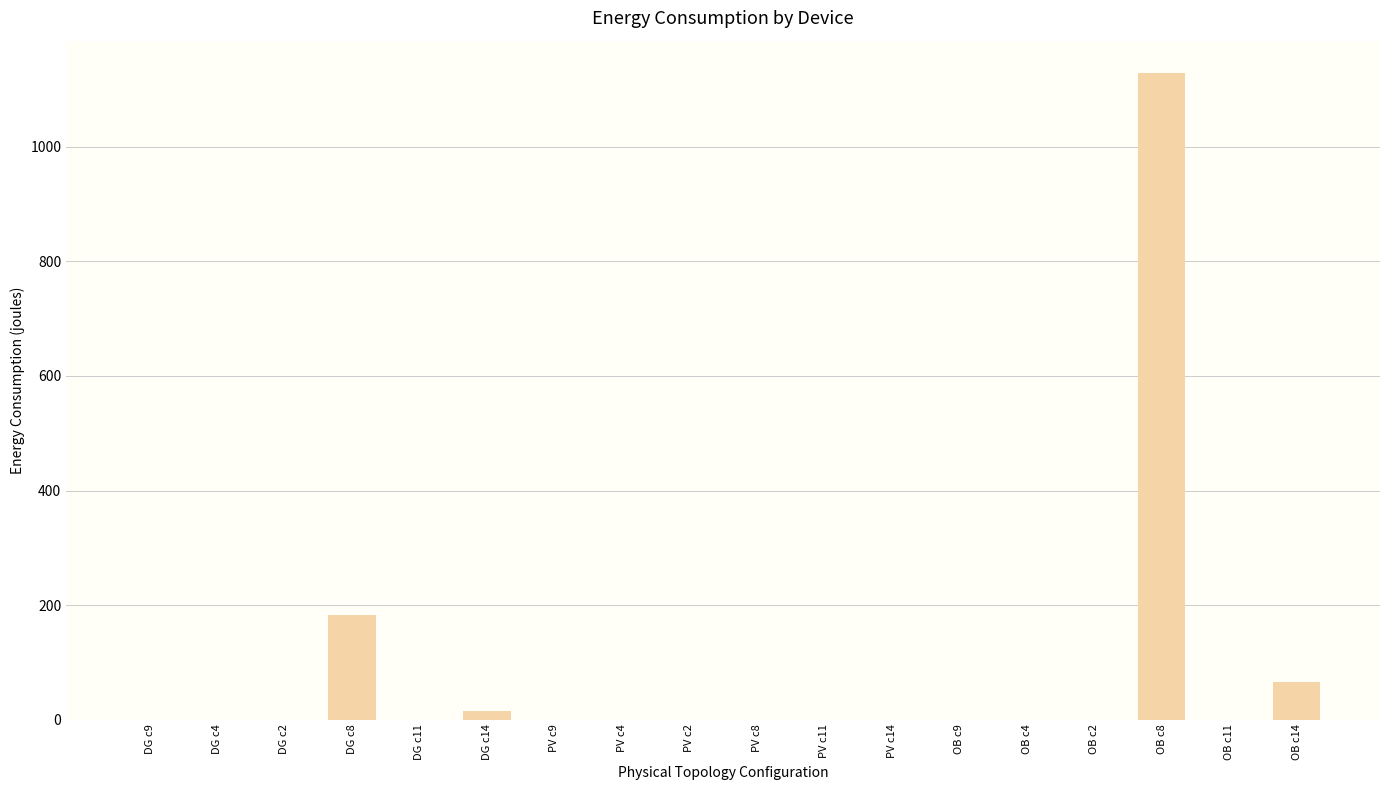

Reading right to left, list all the values displayed in this chart.

65	0	1129	0	0	0	0	0	0	0	0	0	15	0	182	0	0	0